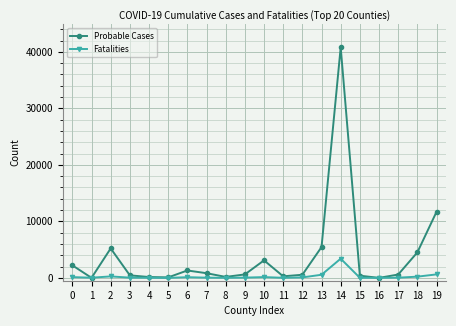

At which category does Probable Cases reach its first local peak?

2